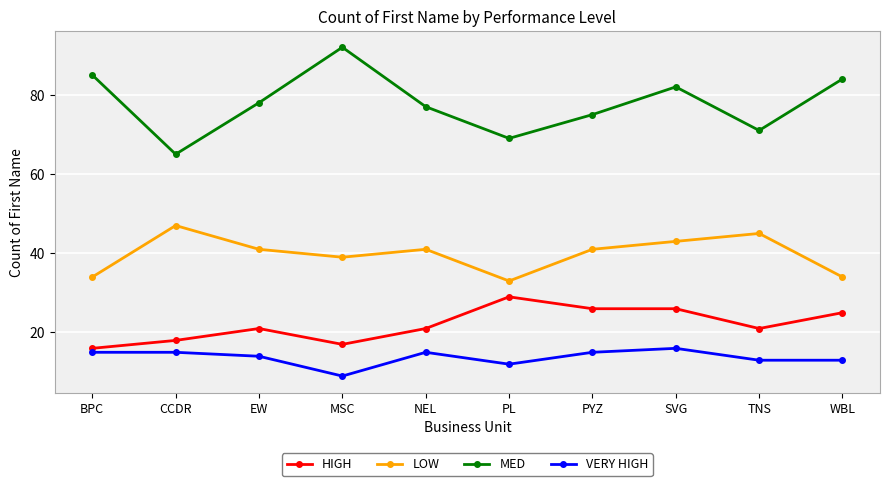

What is the approximate value of VERY HIGH at MSC?

9